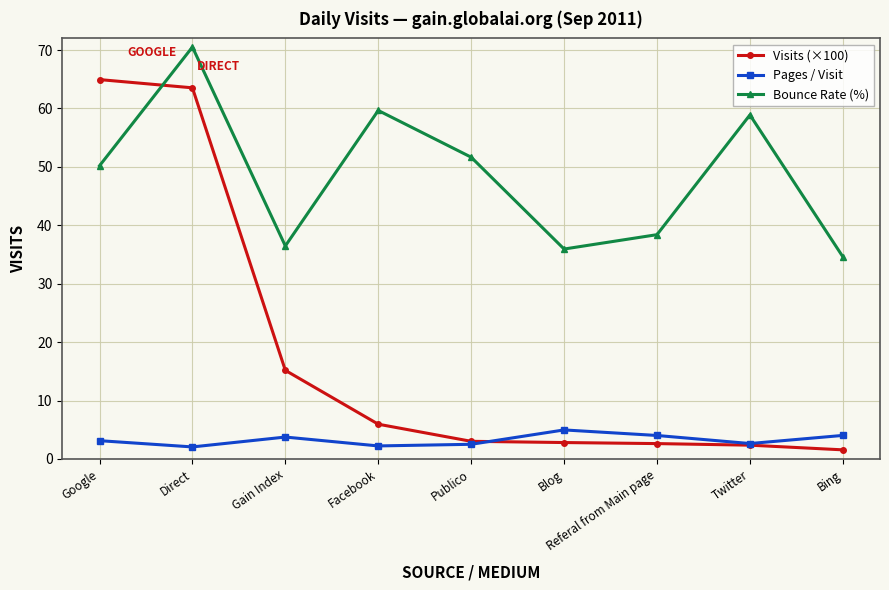

List the series in order of their overall mean, highest first.

Bounce Rate (%), Visits (×100), Pages / Visit